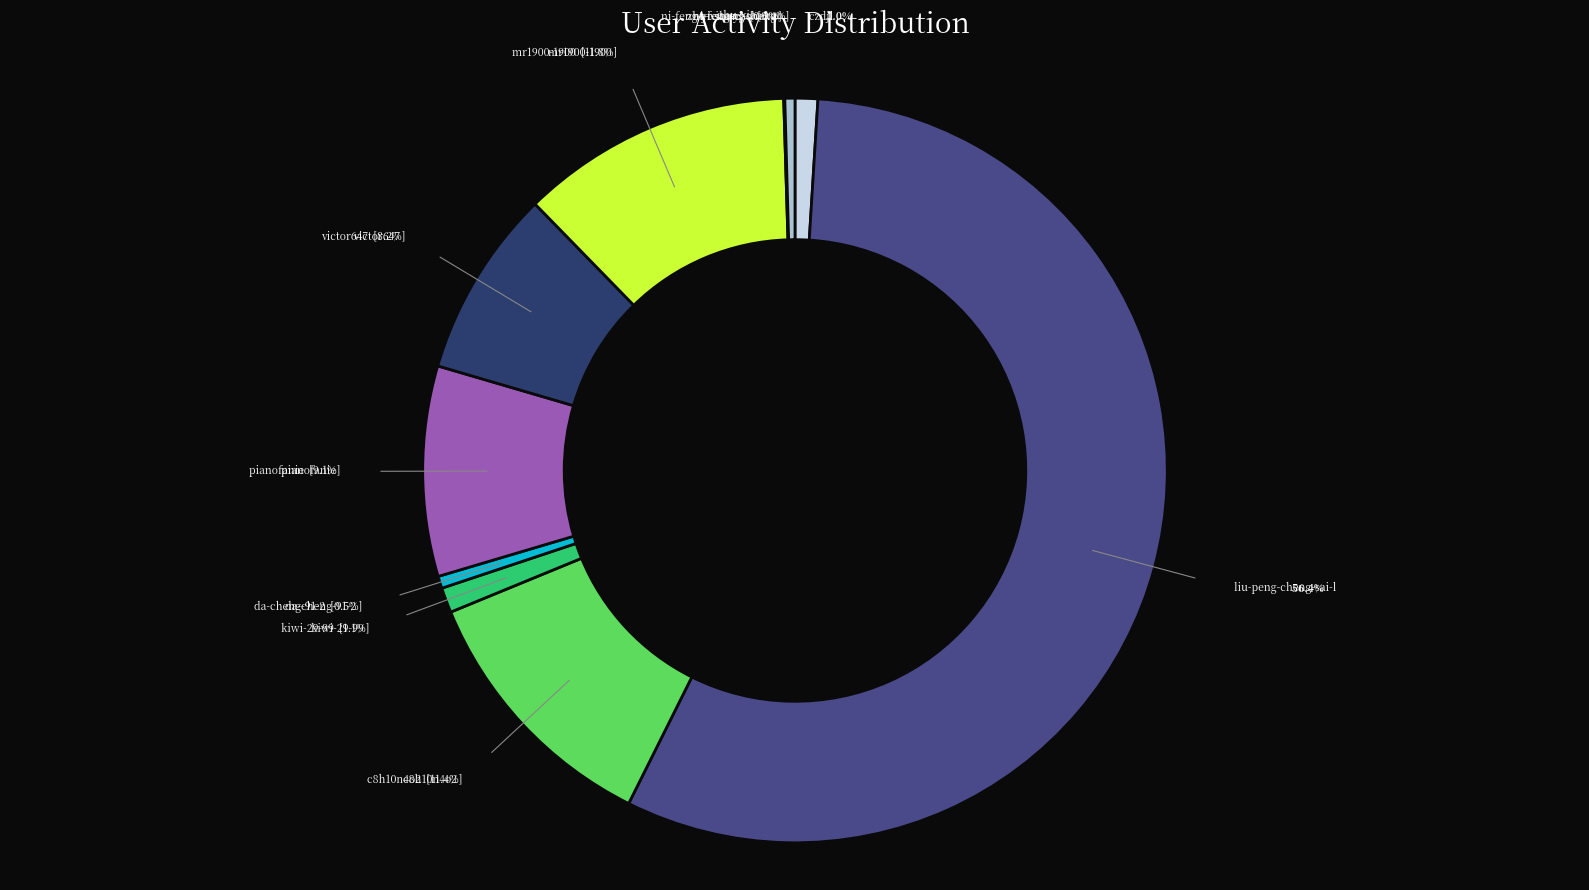

Is there a majority slice in this chart?

Yes